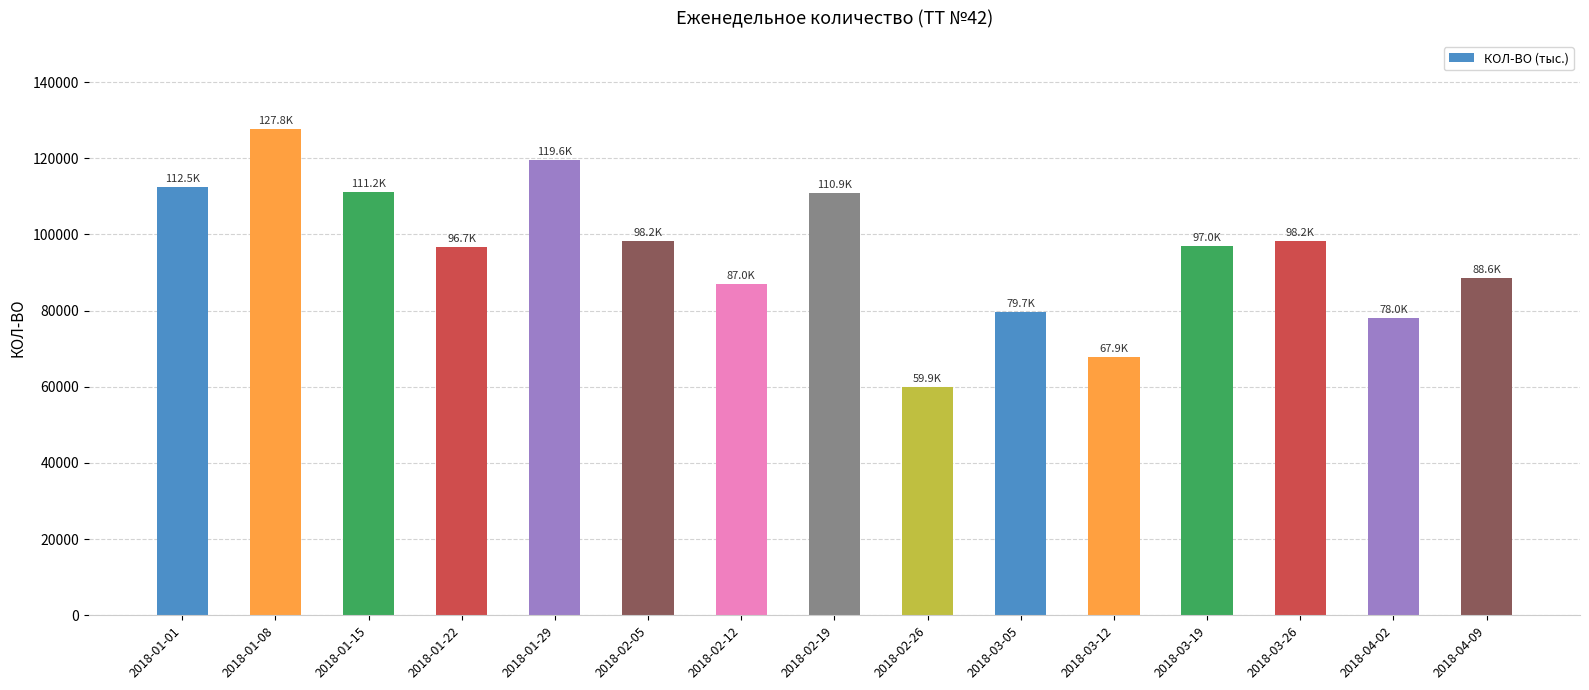

What is the change in value from 2018-01-22 to 2018-04-09?

-8055.3